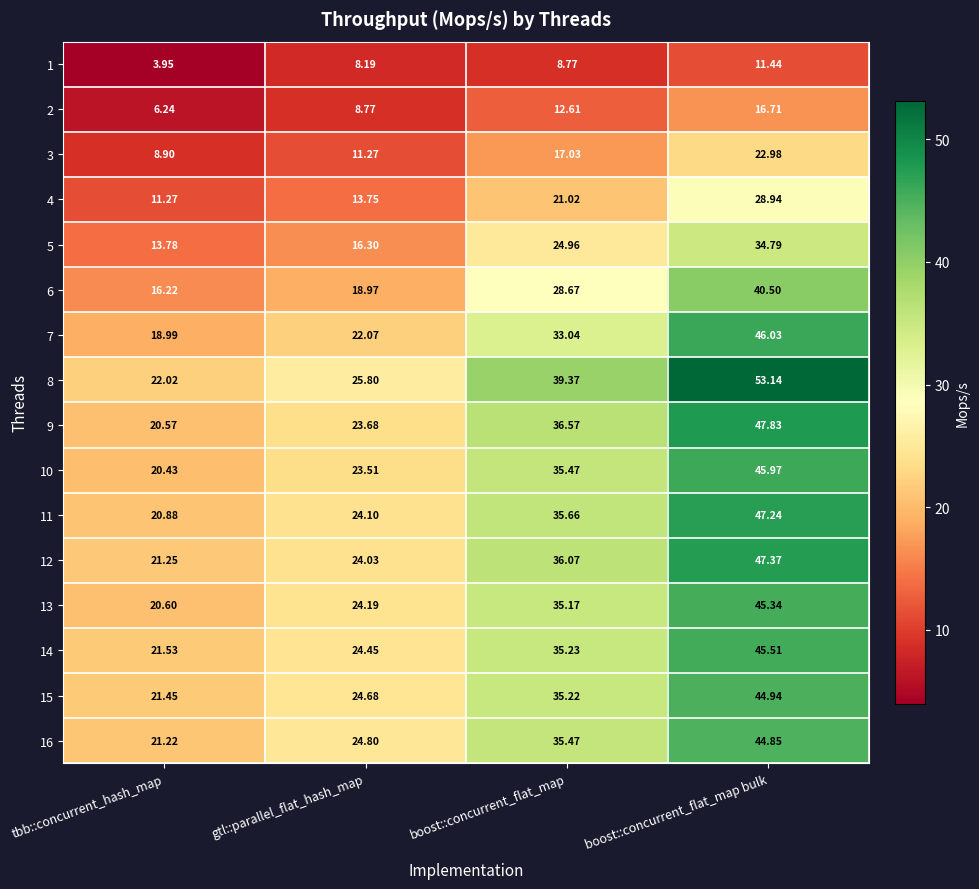

Which category has the highest value across all series?

boost::concurrent_flat_map bulk